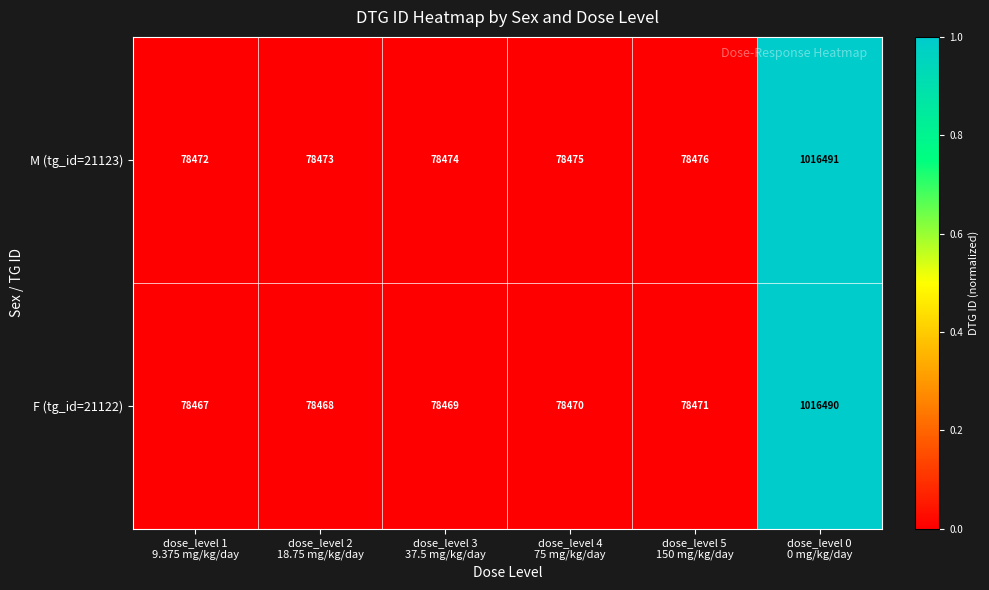

At which category is the sum across all series the highest?

dose_level 0
0 mg/kg/day